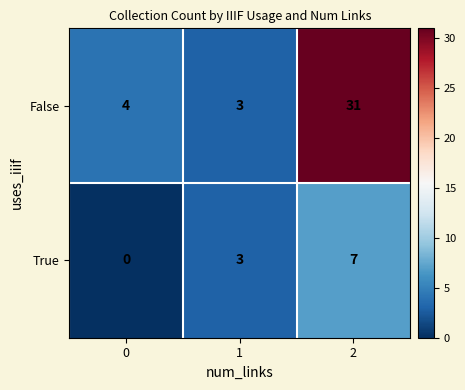

Reading left to right, extract all data points from this chart.

False: 0=4	1=3	2=31
True: 0=0	1=3	2=7